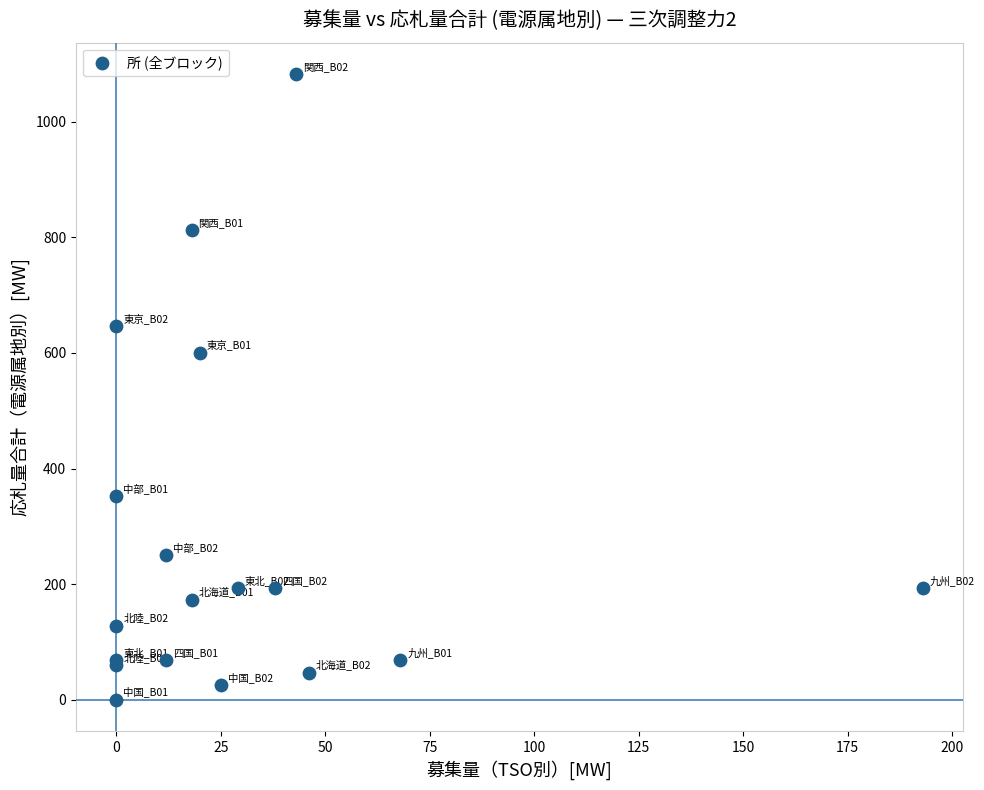

What Y value in the scatter plot is closest to 541?

600.6